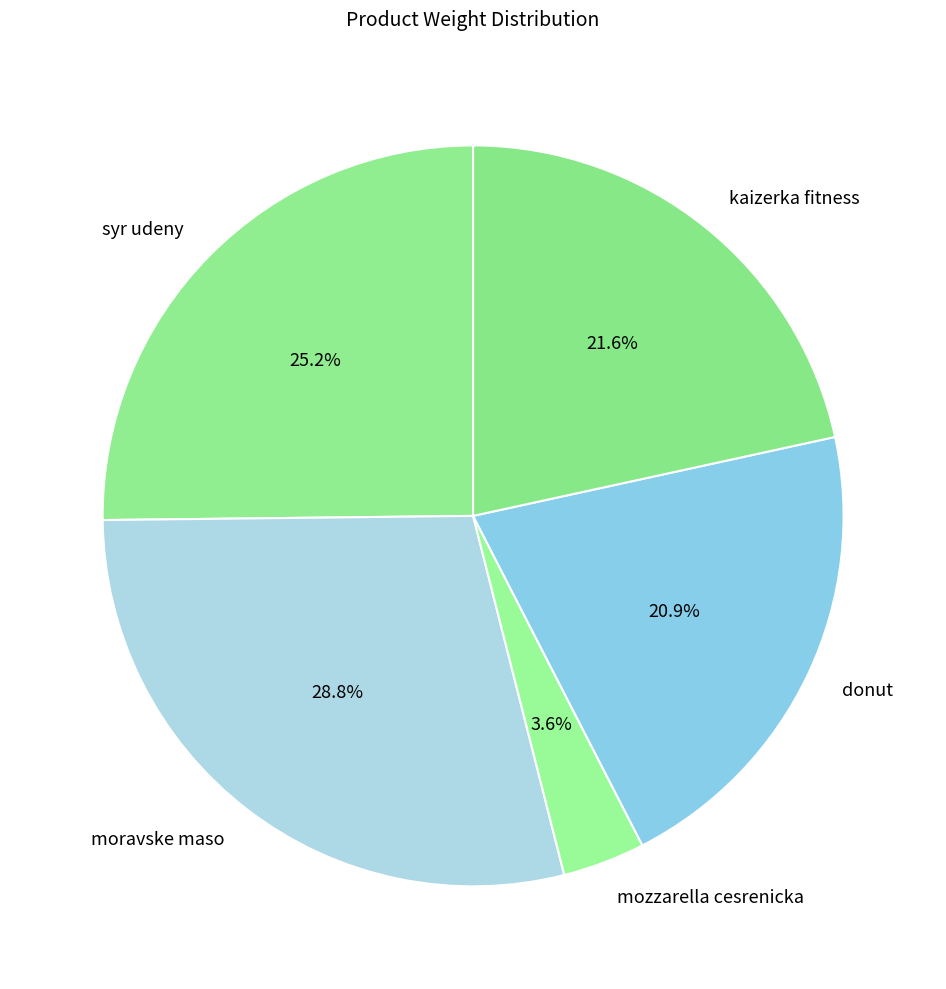

How many slices are in this pie chart?

5